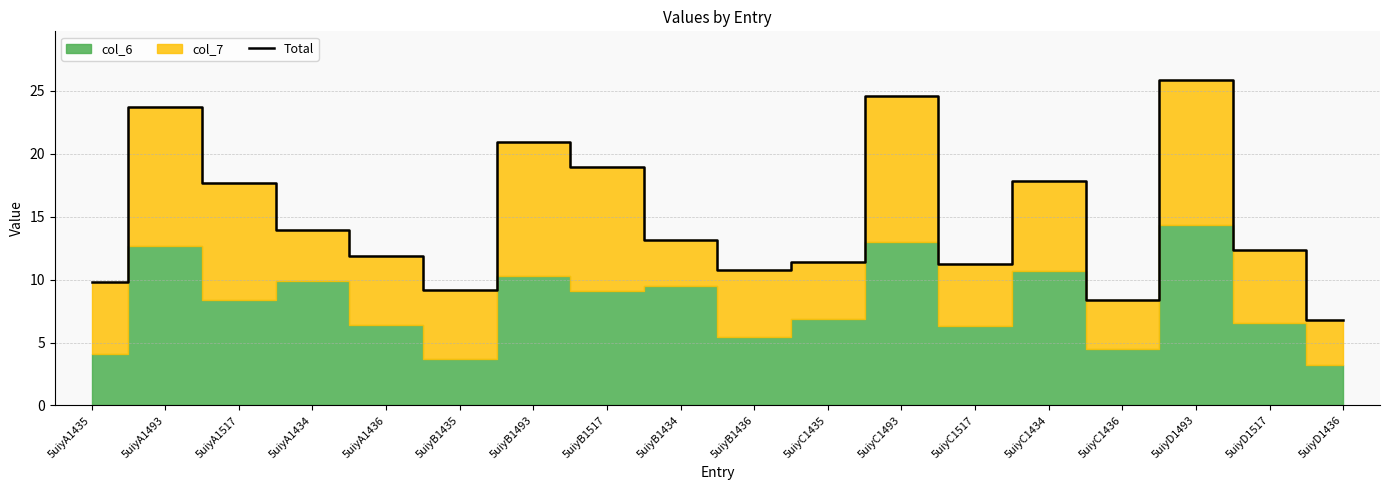

List the labels in order of value, largest first.

5uiyD1493, 5uiyC1493, 5uiyA1493, 5uiyB1493, 5uiyB1517, 5uiyC1434, 5uiyA1517, 5uiyA1434, 5uiyB1434, 5uiyD1517, 5uiyA1436, 5uiyC1435, 5uiyC1517, 5uiyB1436, 5uiyA1435, 5uiyB1435, 5uiyC1436, 5uiyD1436